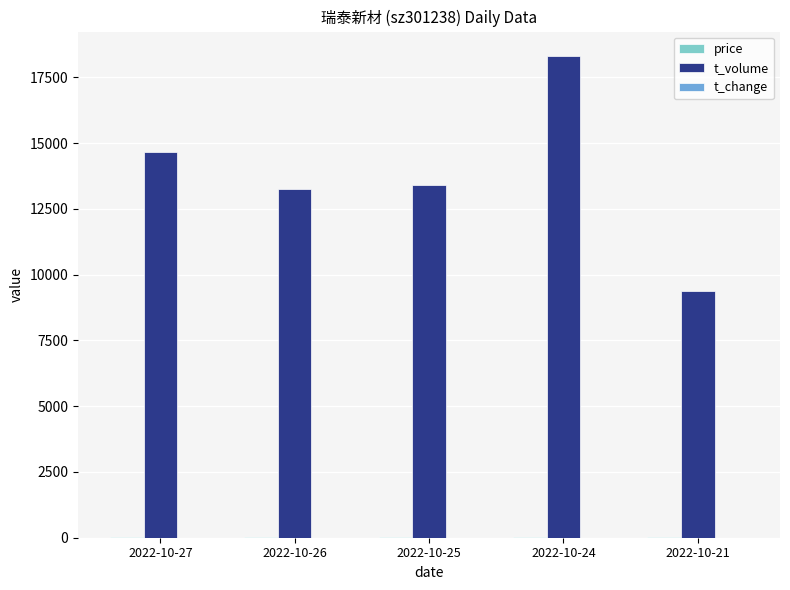

How many groups of bars are there?

5